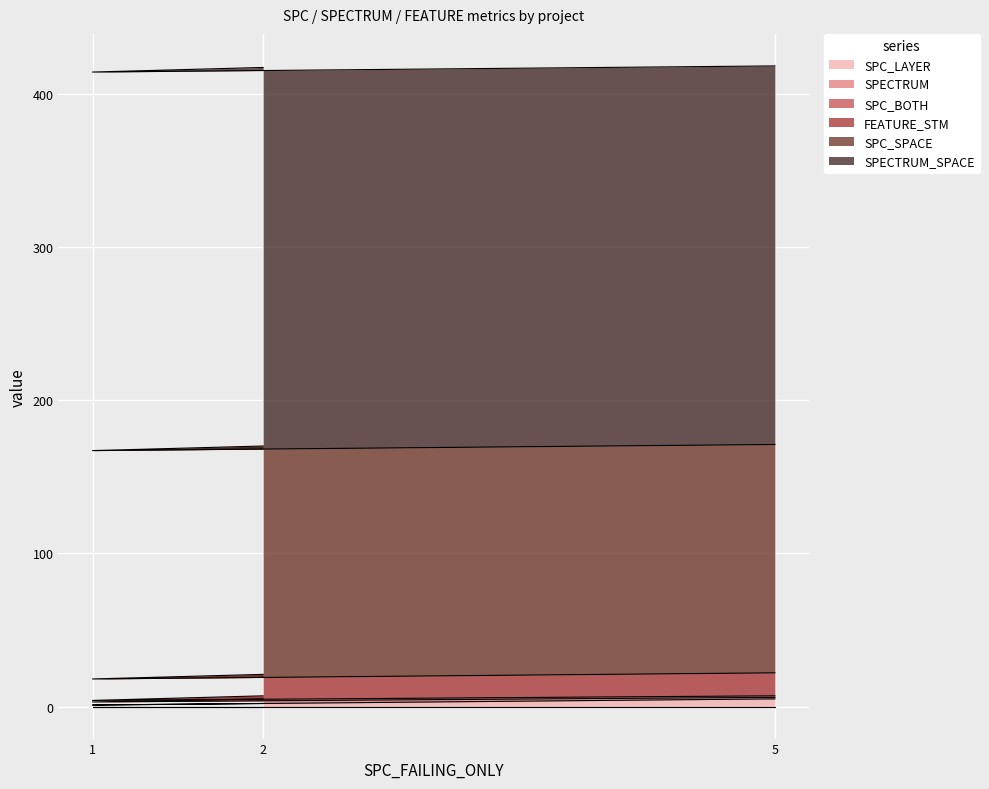

What is the maximum value for SPECTRUM?

3